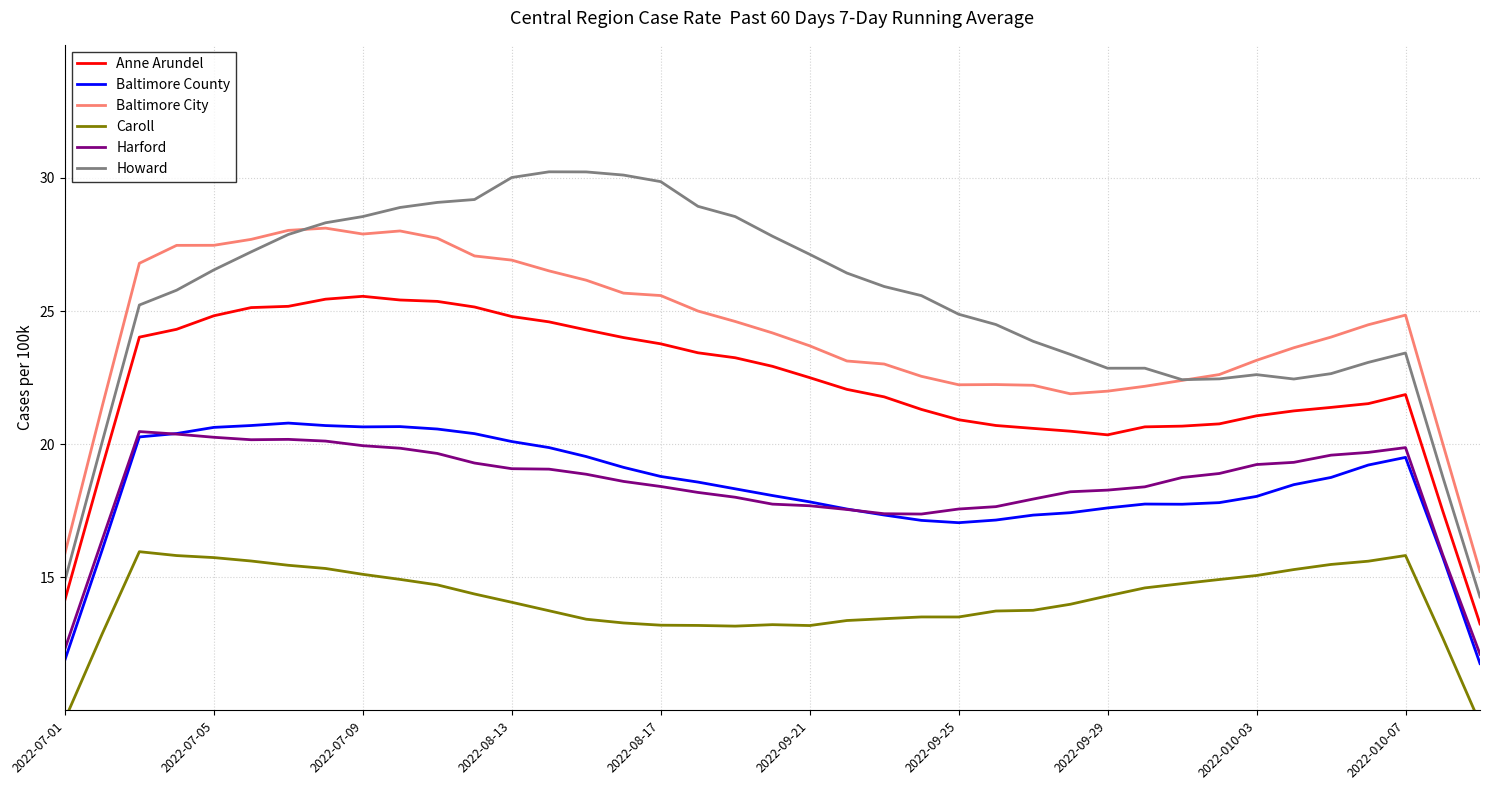

True or false: Baltimore City and Baltimore County cross at least once.

False